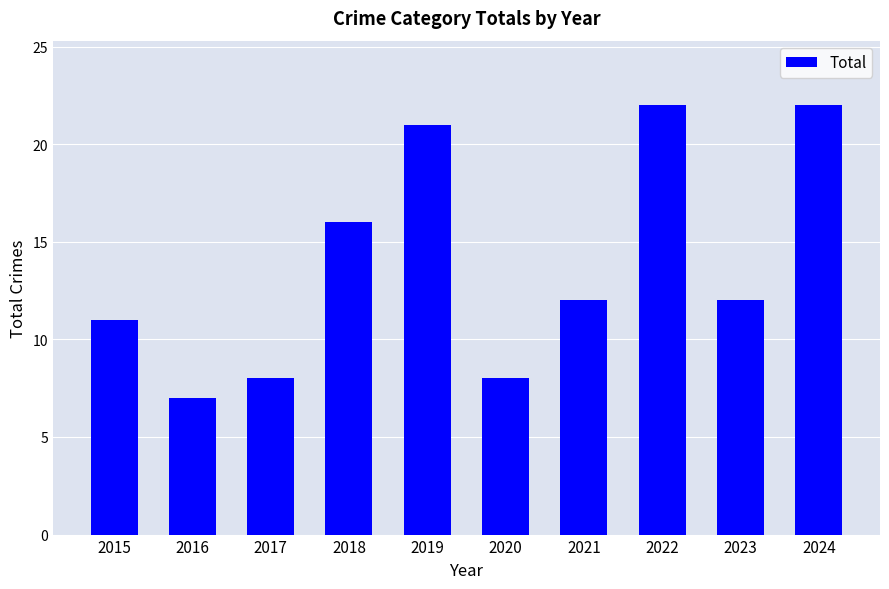

What is the value of the 6th bar from the left?

8